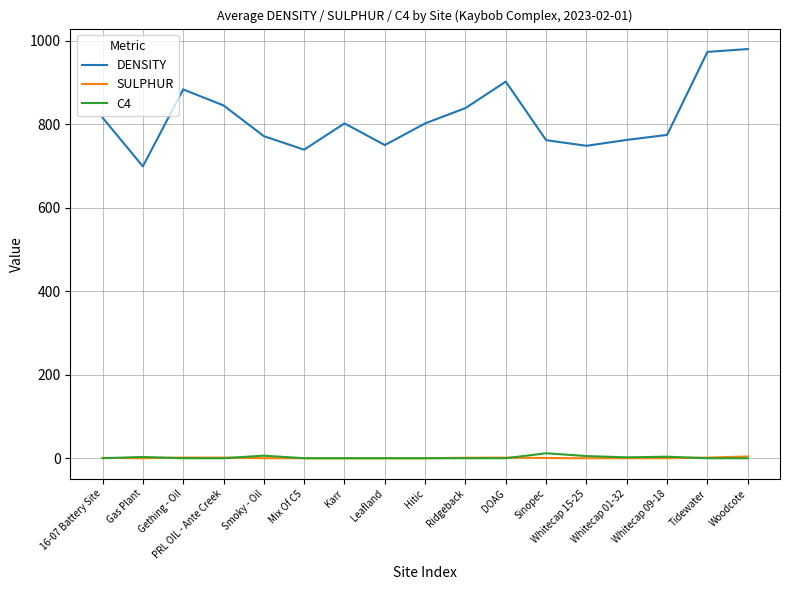

At which label does DENSITY reach its minimum?

Gas Plant